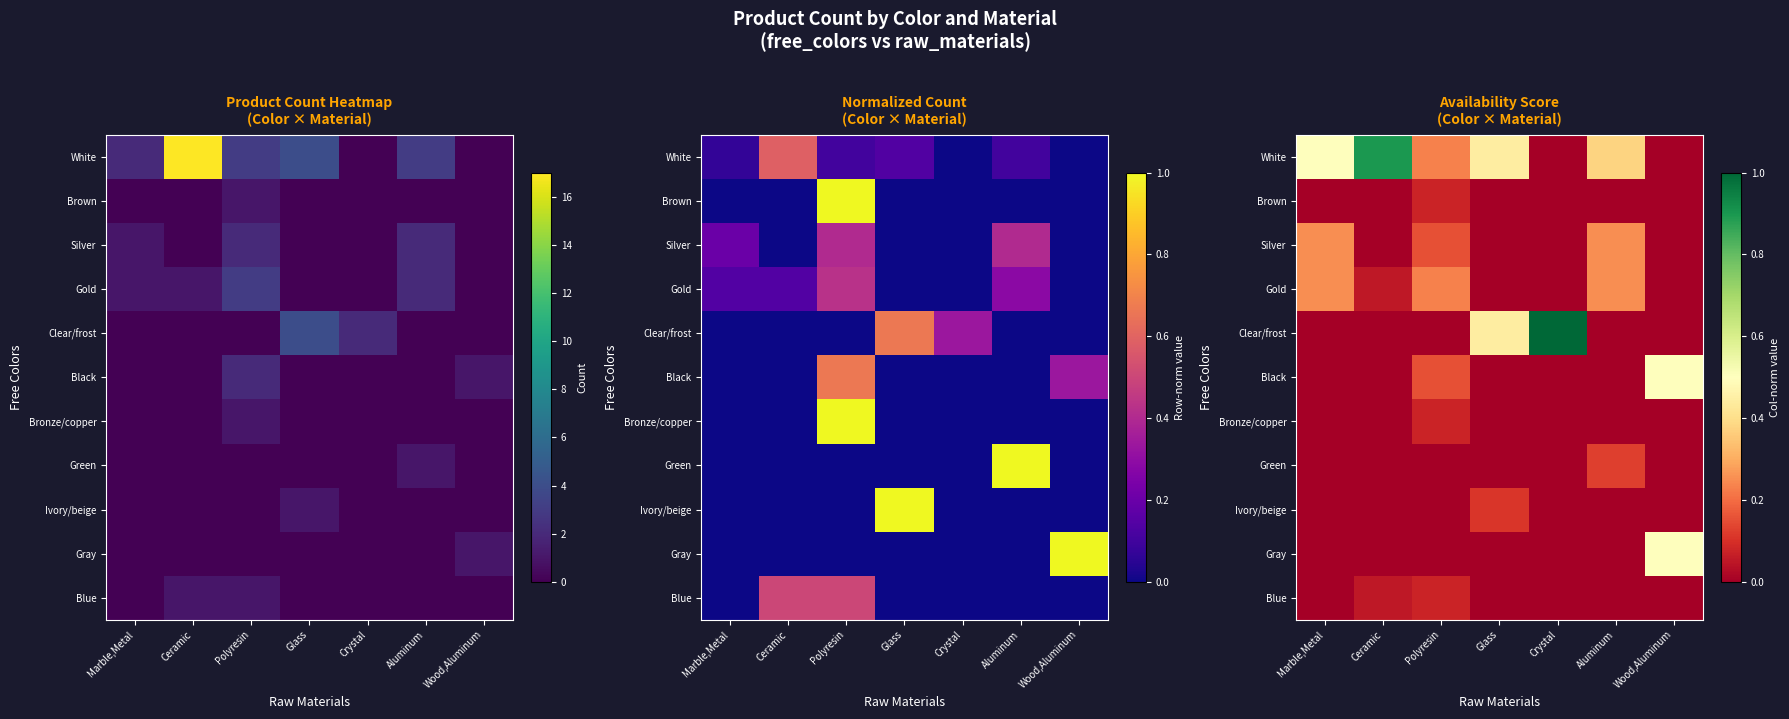

What is the spread (max minus min) of values at Wood,Aluminum?

0.5